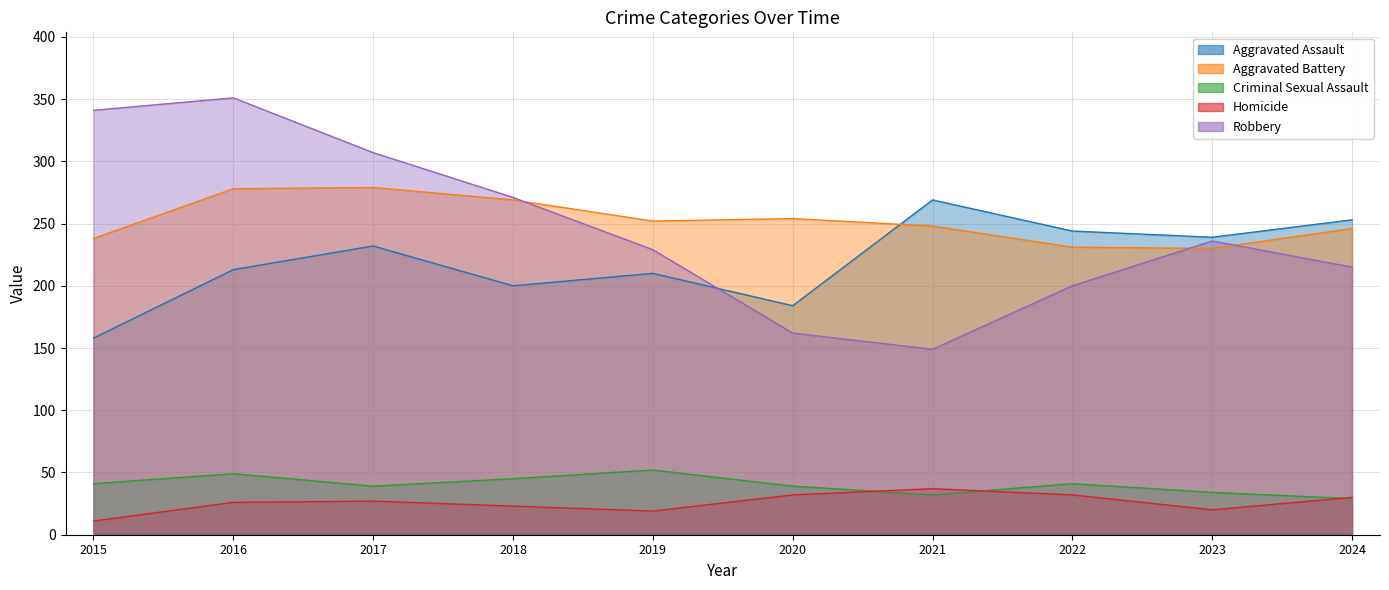

The Homicide series shows 49 at 2020. True or false?

False